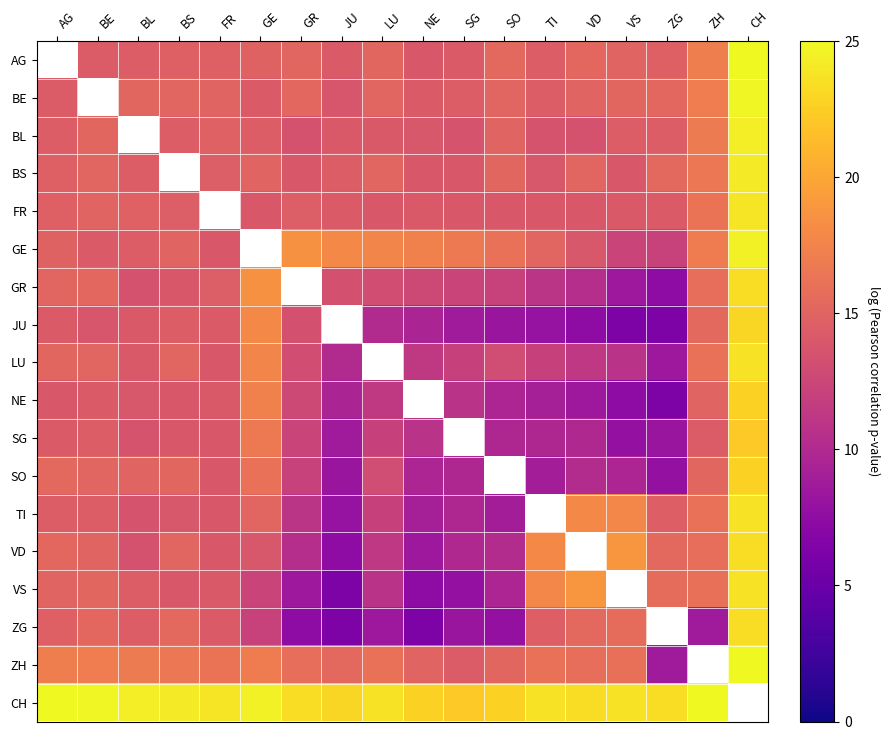

Which label corresponds to the smallest value in the chart?

VS